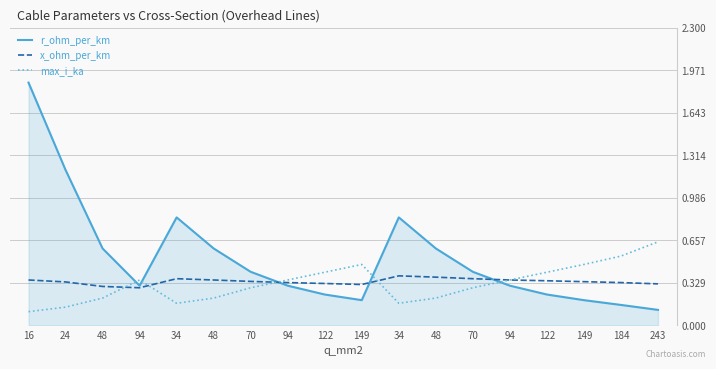

What is the average value of the x_ohm_per_km series?

0.3